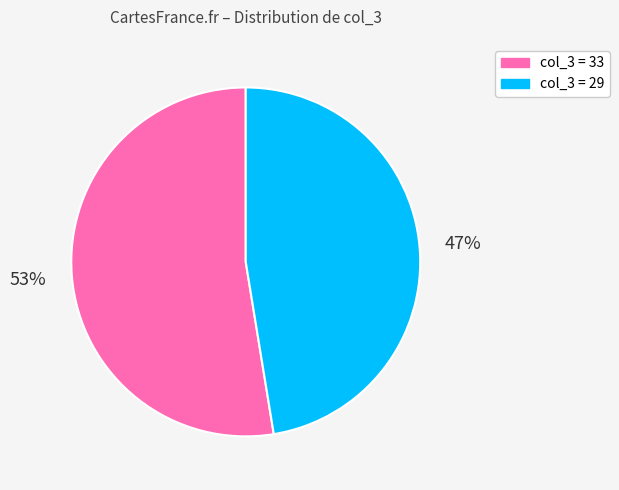

Which has a higher value, col_3 = 33 or col_3 = 29?

col_3 = 33